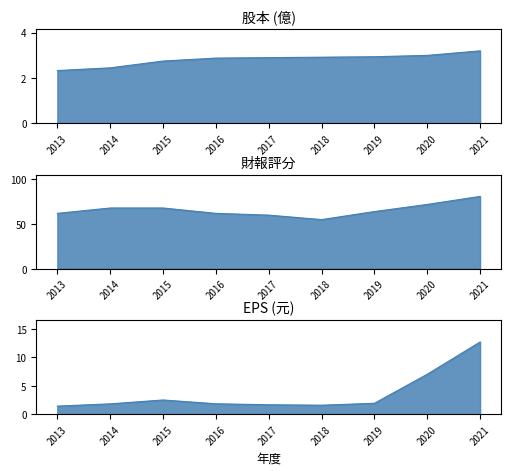

At how many categories does at least one series exceed 71?

2